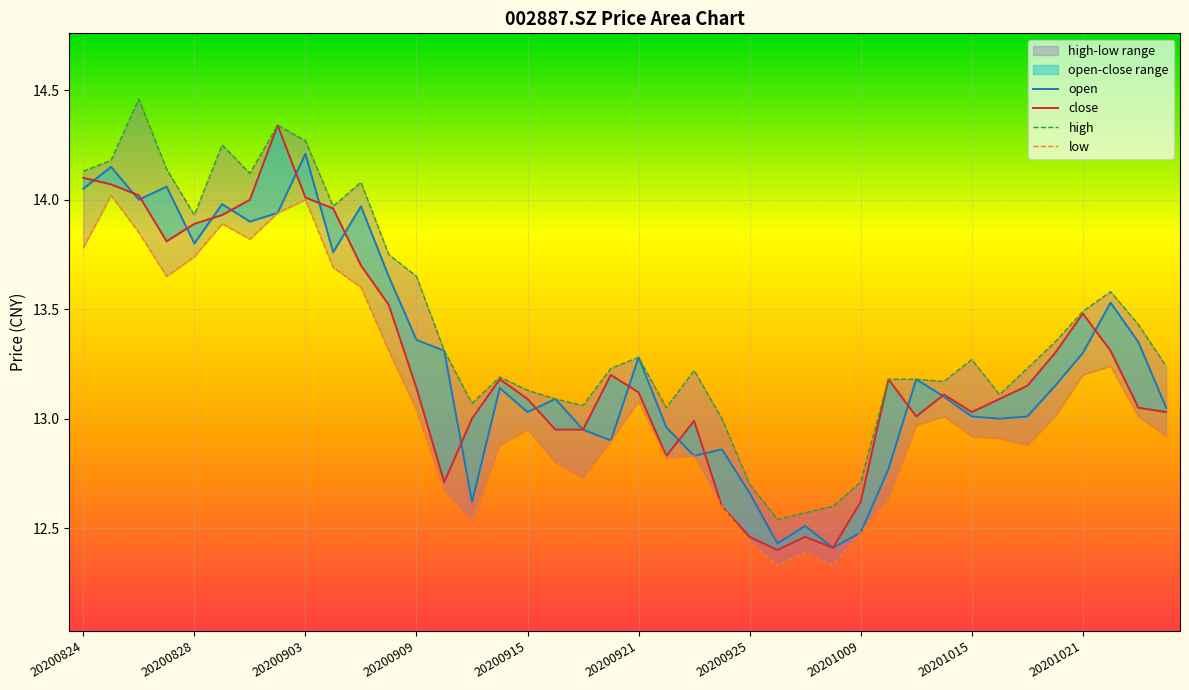

Which series has the largest range (max minus min)?

close